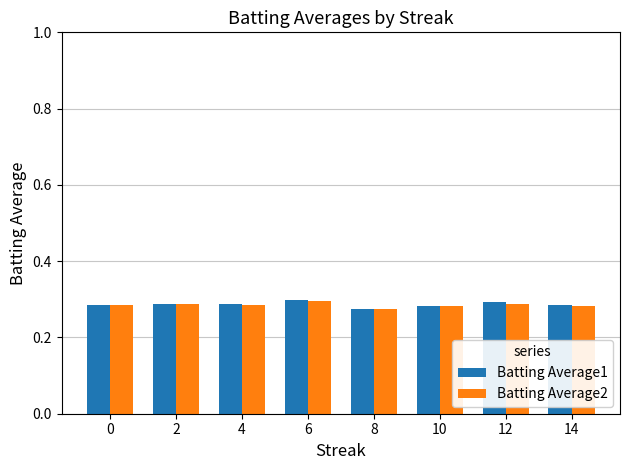

True or false: Batting Average1 has a value of 0.1 at 8.

False